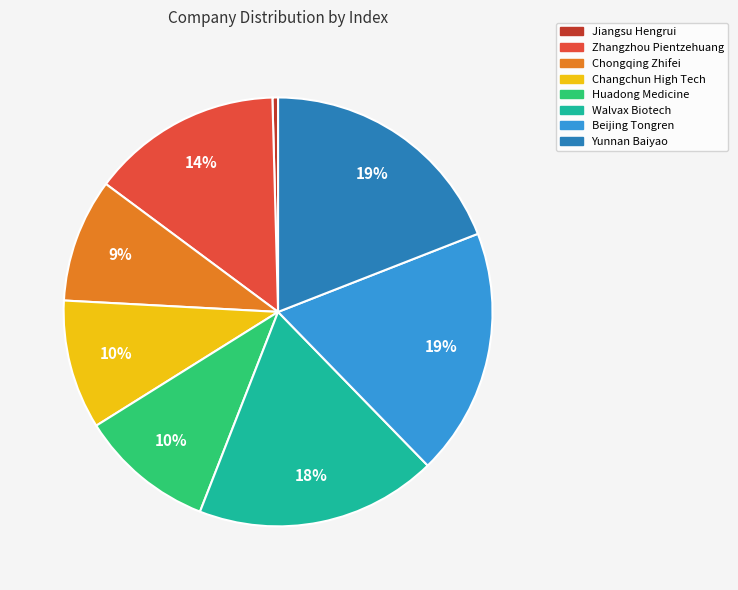

To the nearest percent, what is the difference between the largest and smallest slice percentages?

19%